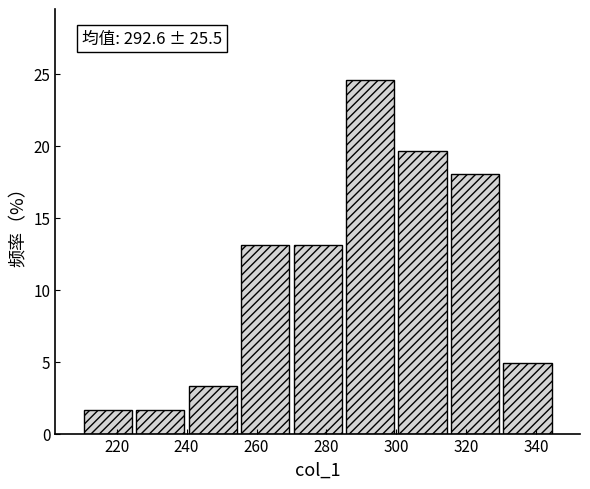

Which range on the x-axis has the tallest bar?

285 to 300